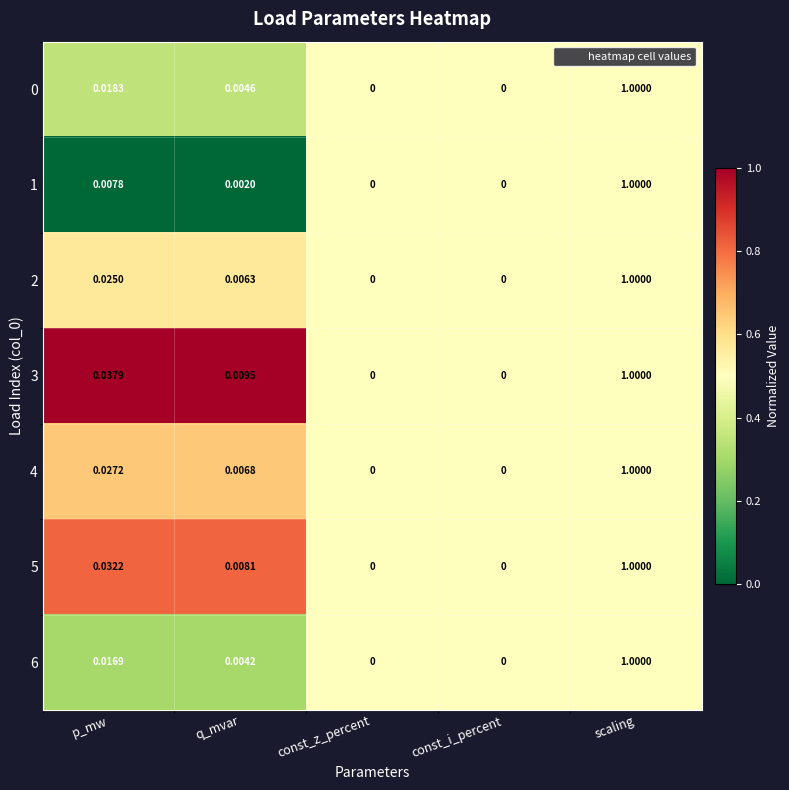

Which series changed the most between p_mw and scaling?

1